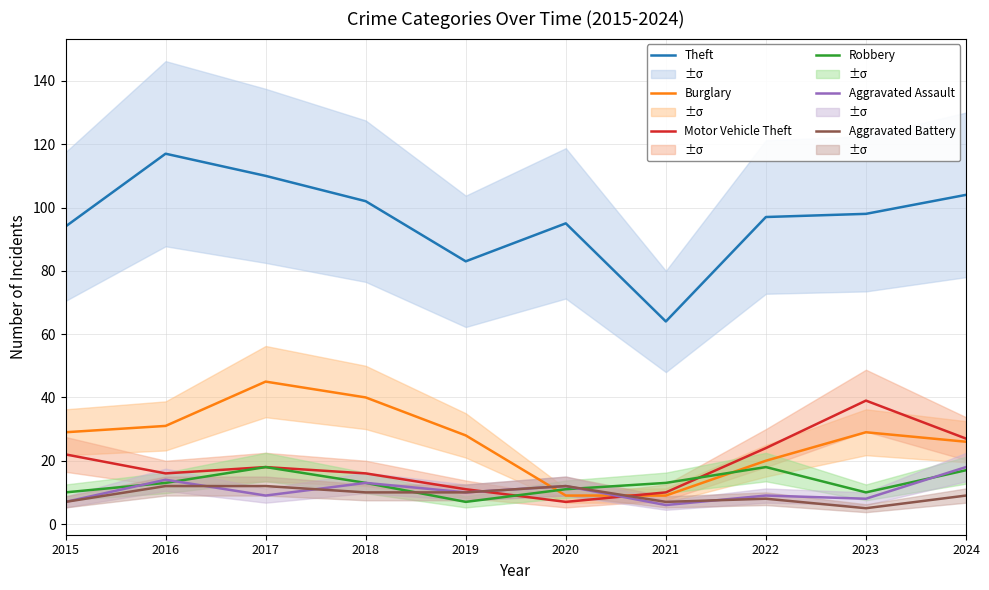

At which category does Burglary reach its first local peak?

2017